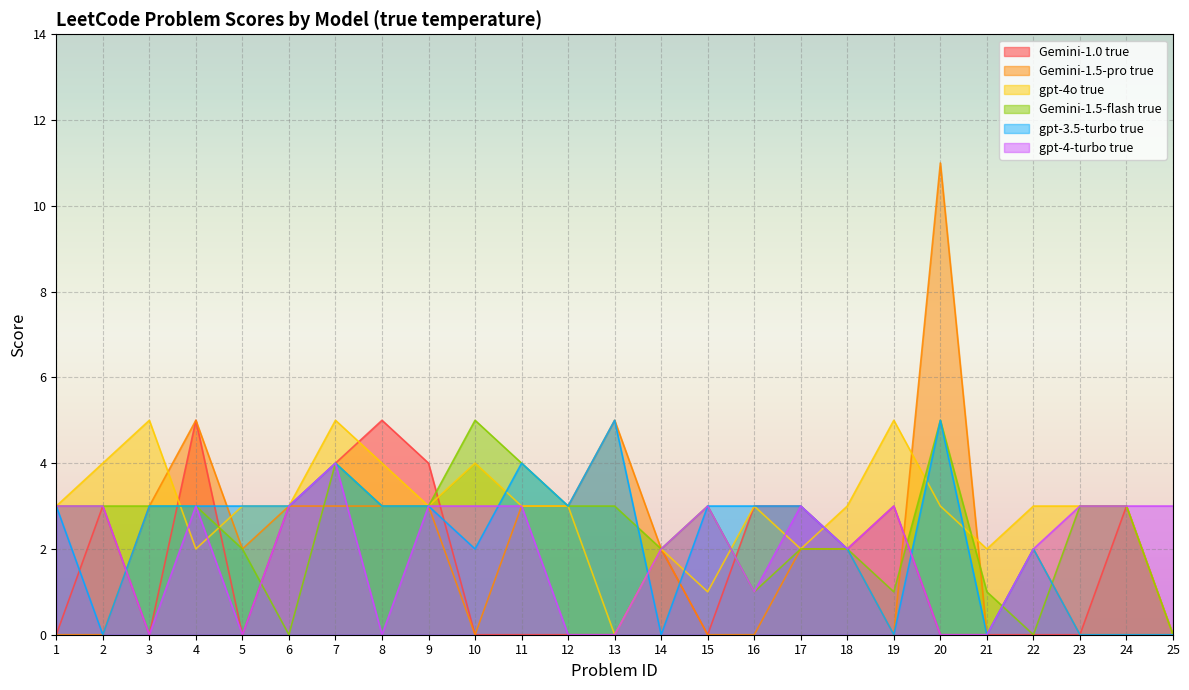

Does the chart display data point markers on the line(s)?

No